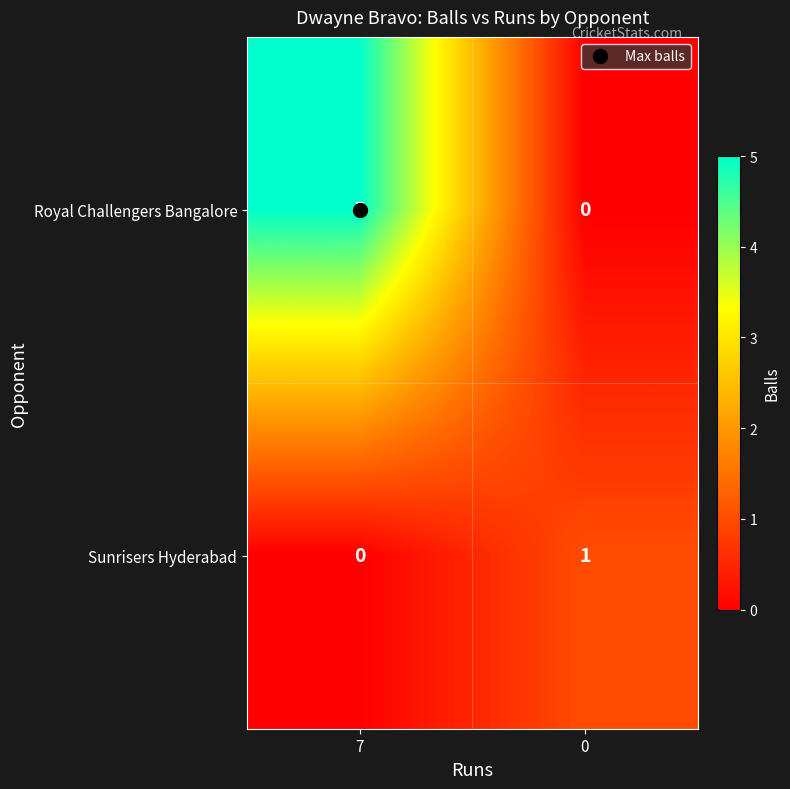

How many values in Royal Challengers Bangalore are above zero?

1